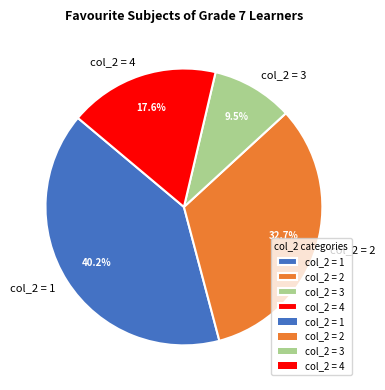

Rank the categories by value from lowest to highest.

col_2 = 3, col_2 = 4, col_2 = 2, col_2 = 1